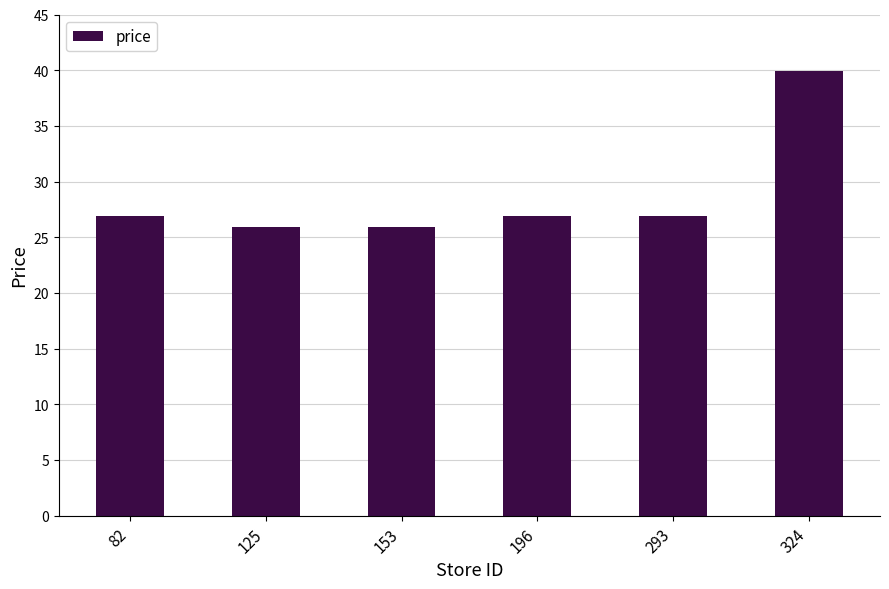

What is the sum of all values?

172.4